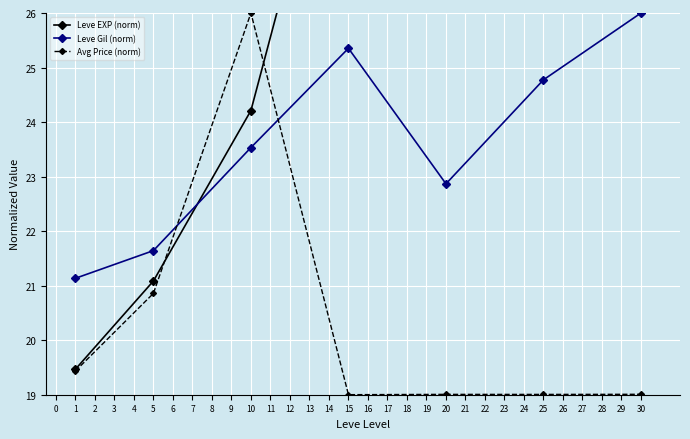

At how many categories does at least one series exceed 25?

5